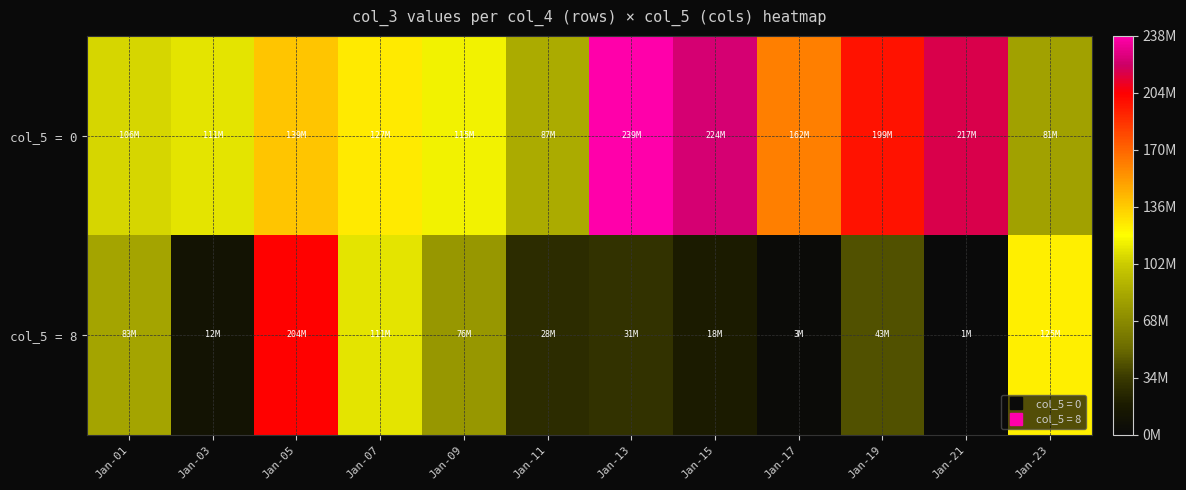

Reading left to right, list all the values displayed in this chart.

col_5 = 0: Jan-01=106003480	Jan-03=111166224	Jan-05=139176544	Jan-07=127045520	Jan-09=115274880	Jan-11=86739696	Jan-13=238940520	Jan-15=224350152	Jan-17=161754536	Jan-19=198809616	Jan-21=216951752	Jan-23=81035584
col_5 = 8: Jan-01=82823264	Jan-03=11823176	Jan-05=204452856	Jan-07=111111624	Jan-09=76088640	Jan-11=28263856	Jan-13=30512480	Jan-15=18483696	Jan-17=2909552	Jan-19=43343112	Jan-21=726792	Jan-23=125329616